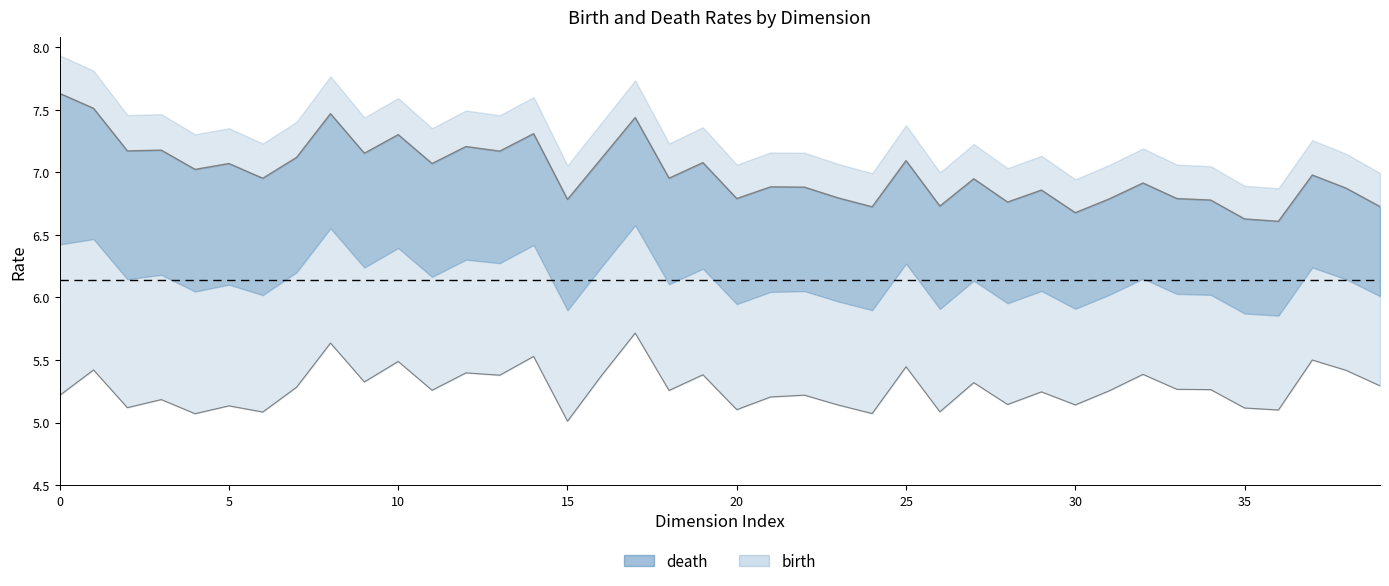

Which category has the lowest value across all series?

15